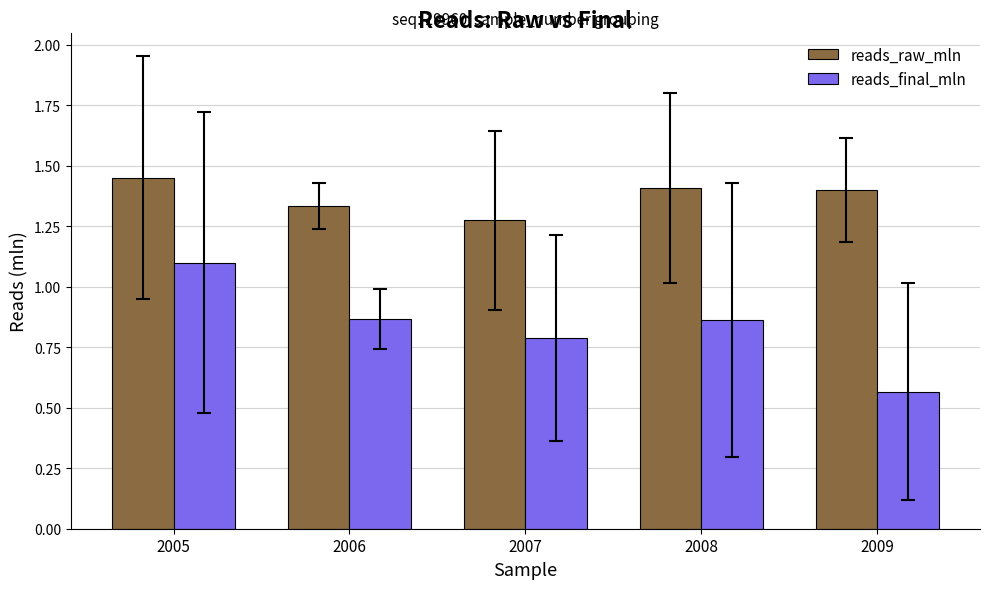

What is the value of the reads_raw_mln bar at the 5th from the left?

1.4